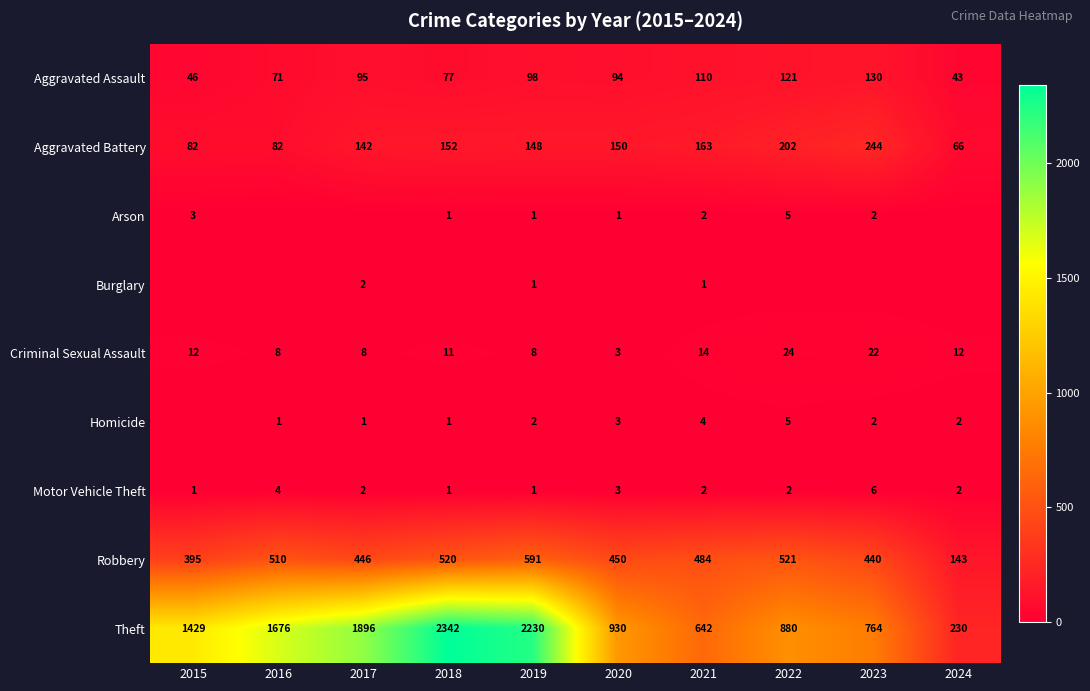

What is the average value of the Criminal Sexual Assault series?

12